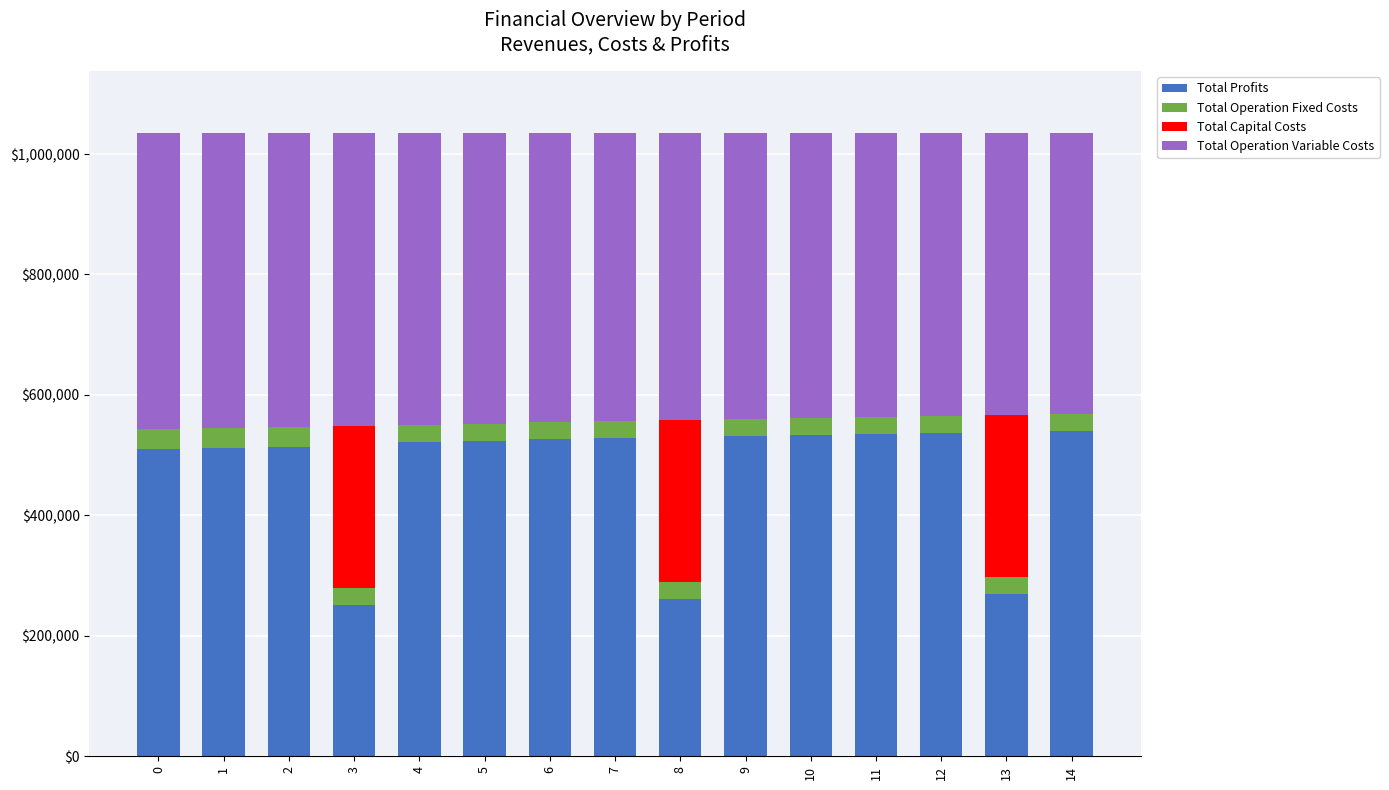

What is the highest value of the Total Profits series?

540774.7